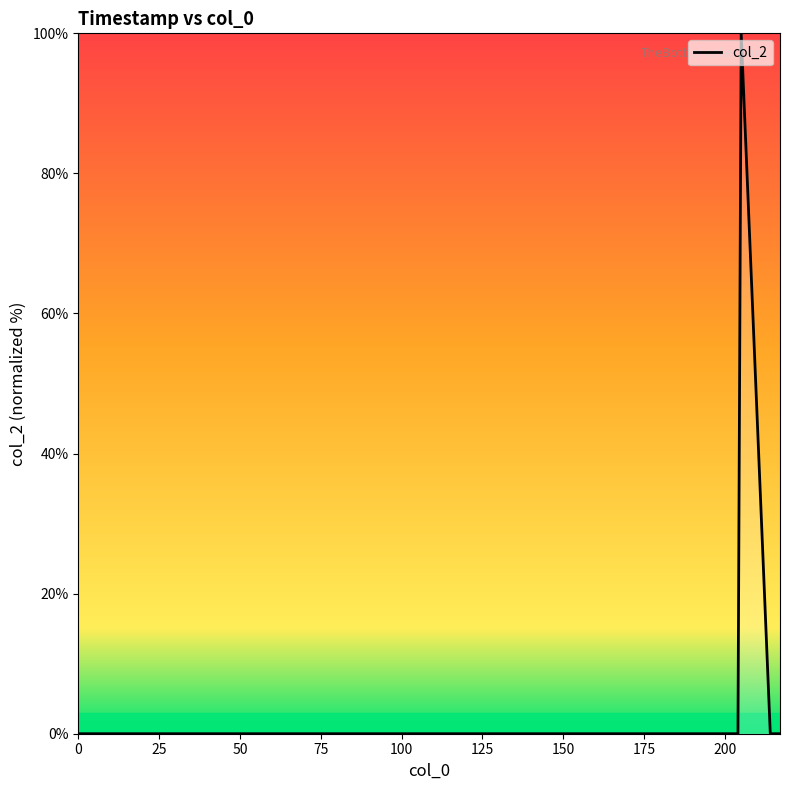

Reading left to right, transcribe all the data shown in this chart.

0	0	100	0	0	0	0